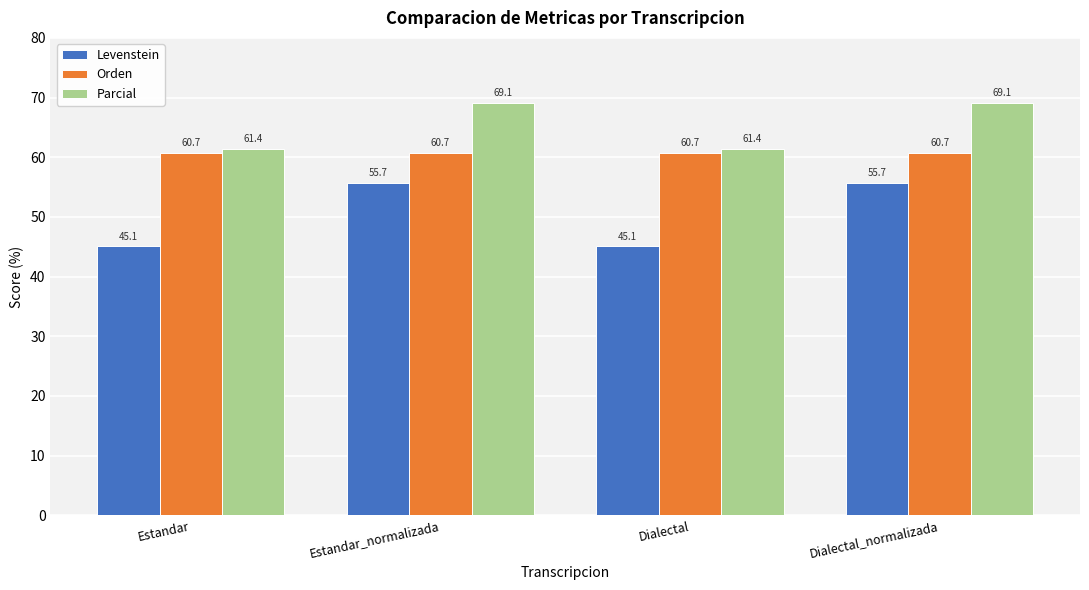

What is the label of the 1st bar from the right?

Dialectal_normalizada